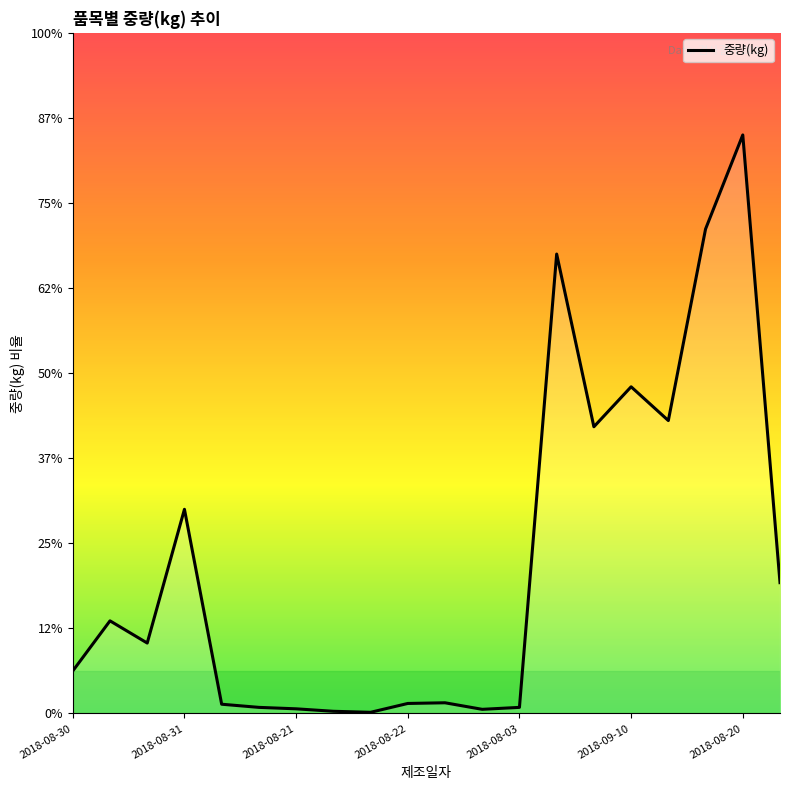

How many data points are above 828?

9